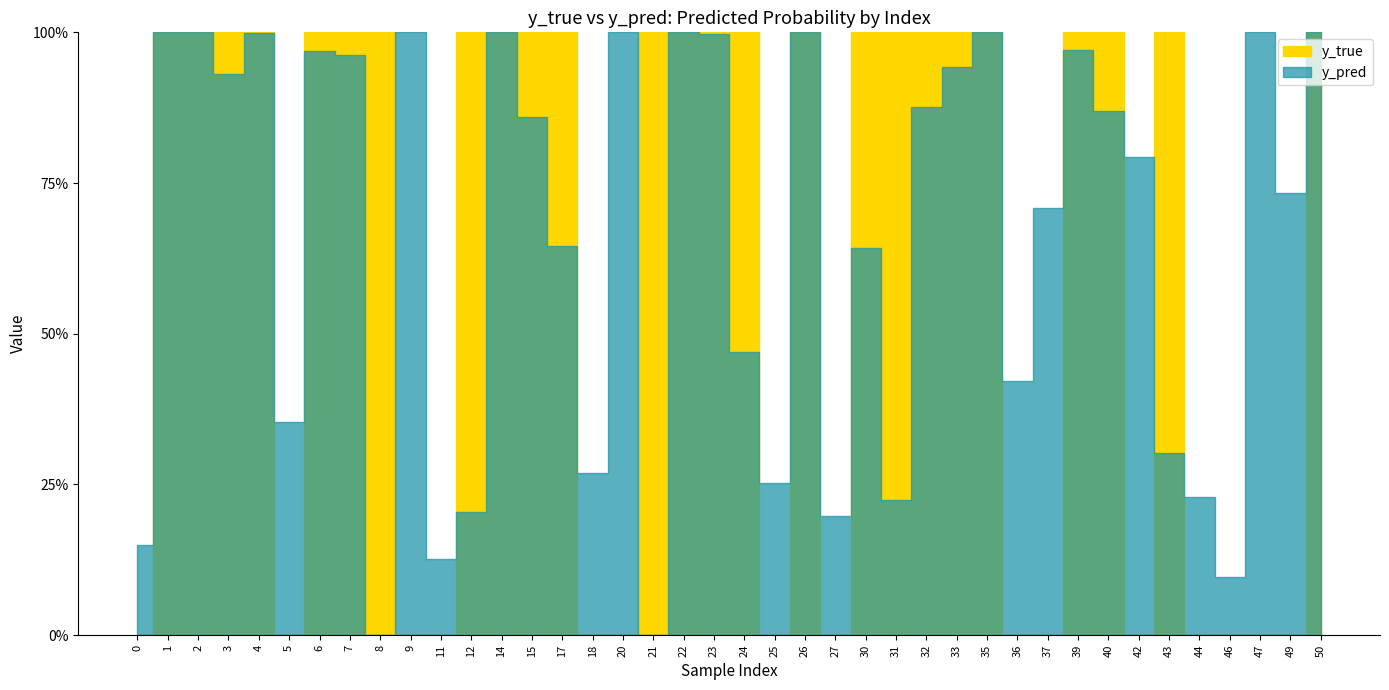

What are all the series names shown in the legend?

y_true, y_pred